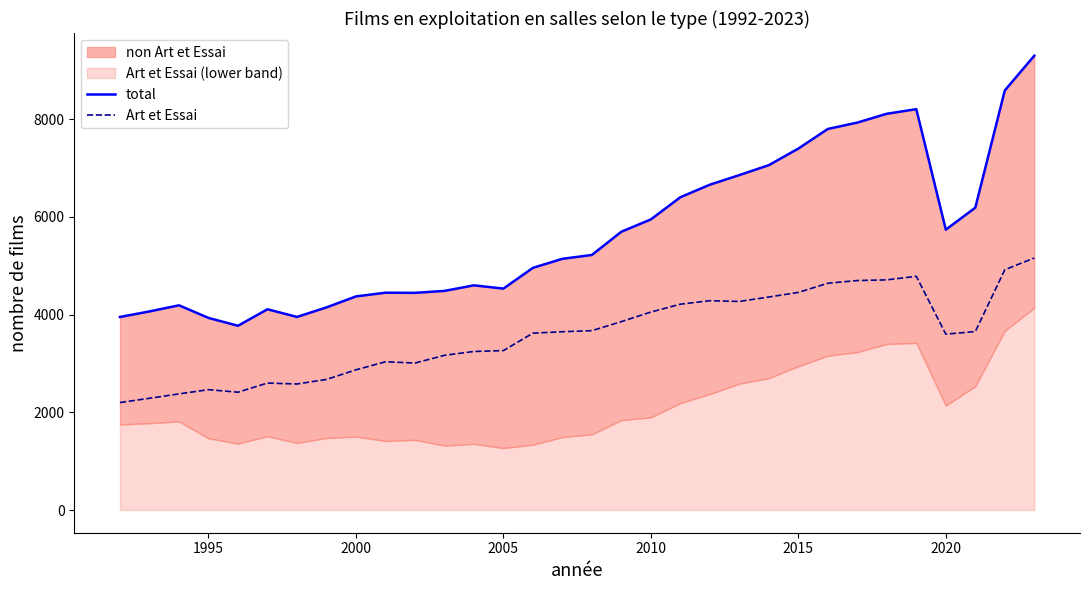

The Art et Essai series shows 1924 at 2010. True or false?

False